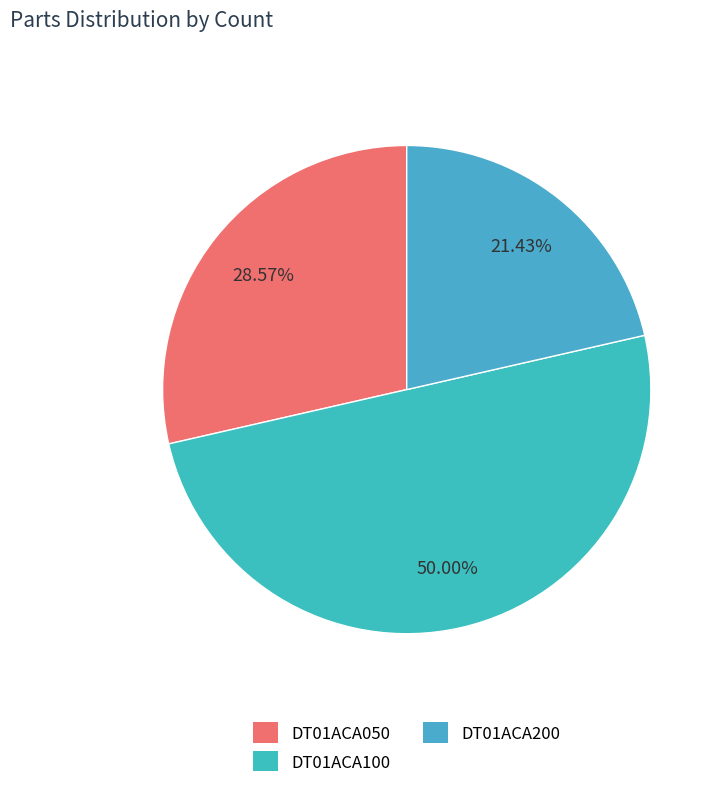

Count the number of slices in the pie.

3